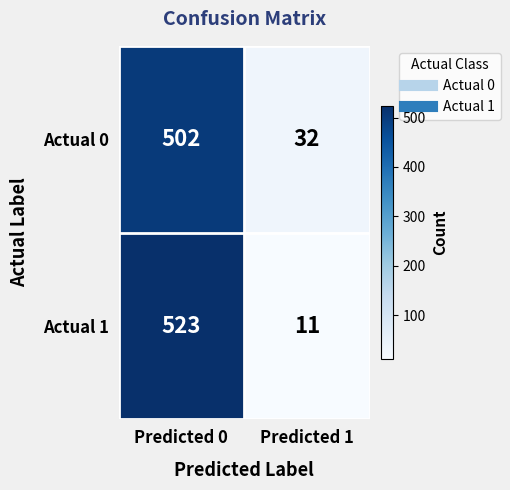

What is the difference between the maximum and minimum values in the Actual 1 series?

512